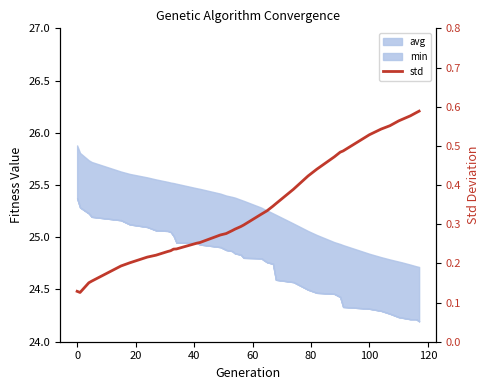

How many points are lower than both their immediate neighbors (excluding endpoints)?

1